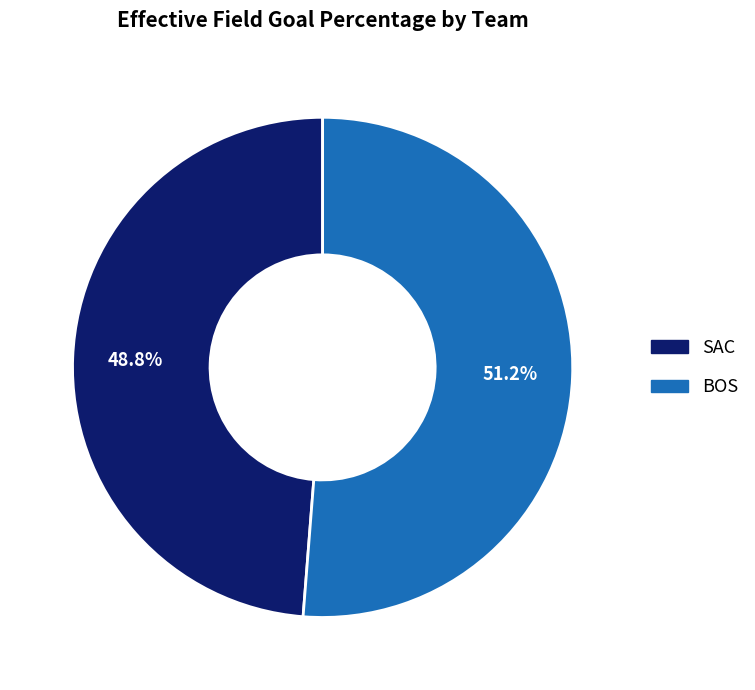

To the nearest percent, what percentage of the pie is BOS?

51%